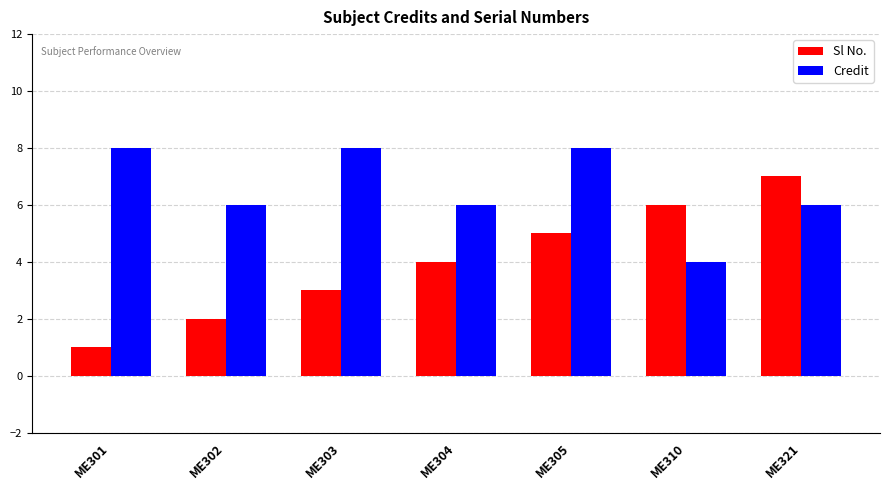

What is the sum of all Credit values?

46